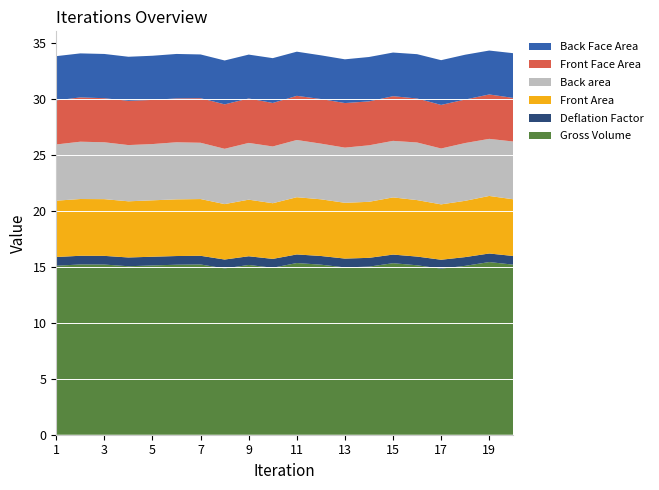

Reading left to right, what are all the values shown in this chart?

Front Face Area: 3.9	4.0	3.9	4.0	4.0	3.9	4.0	4.0	4.0	3.9	3.9	4.0	4.0	3.9	4.0	3.9	3.9	3.9	4.0	3.9
Back Face Area: 4.0	3.9	4.0	3.9	4.0	4.0	3.9	3.9	3.9	4.0	4.0	3.9	3.9	4.0	3.9	4.0	4.0	4.0	3.9	4.0
Front Area: 5.0	5.1	5.1	5.0	5.0	5.1	5.1	5.0	5.1	5.0	5.1	5.1	5.0	5.0	5.1	5.1	5.0	5.0	5.1	5.1
Back area: 5.0	5.1	5.1	5.0	5.0	5.1	5.0	4.9	5.1	5.1	5.1	5.0	4.9	5.1	5.1	5.2	5.0	5.2	5.1	5.2
Deflation Factor: 0.8	0.8	0.8	0.8	0.8	0.8	0.8	0.8	0.8	0.8	0.8	0.8	0.8	0.8	0.8	0.8	0.8	0.8	0.8	0.8
Gross Volume: 15.1	15.2	15.2	15.1	15.1	15.2	15.2	14.9	15.2	14.9	15.4	15.2	15.0	15.0	15.3	15.2	14.9	15.1	15.4	15.2